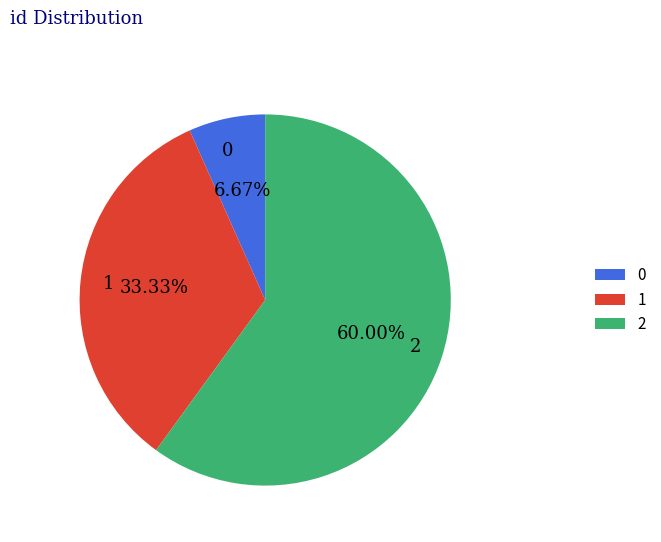

Does 2 account for over 50% of the chart?

Yes